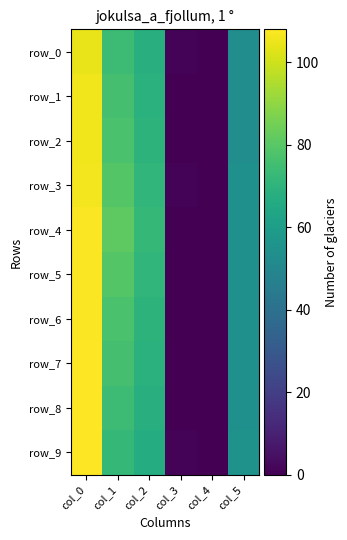

How many categories are shown in the chart?

6